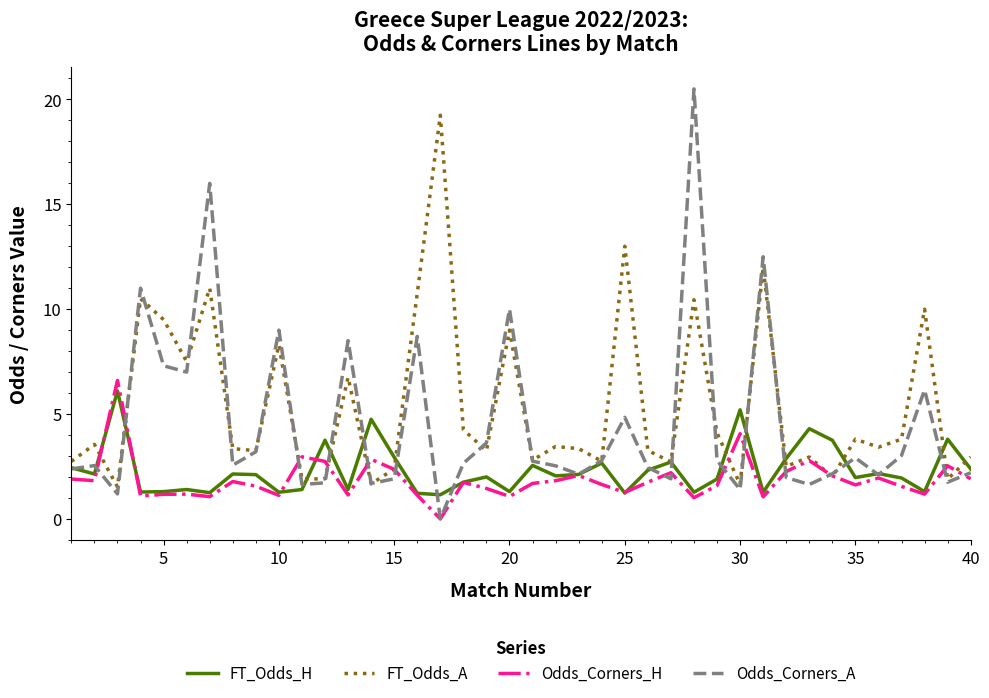

Which series has the largest range (max minus min)?

Odds_Corners_A